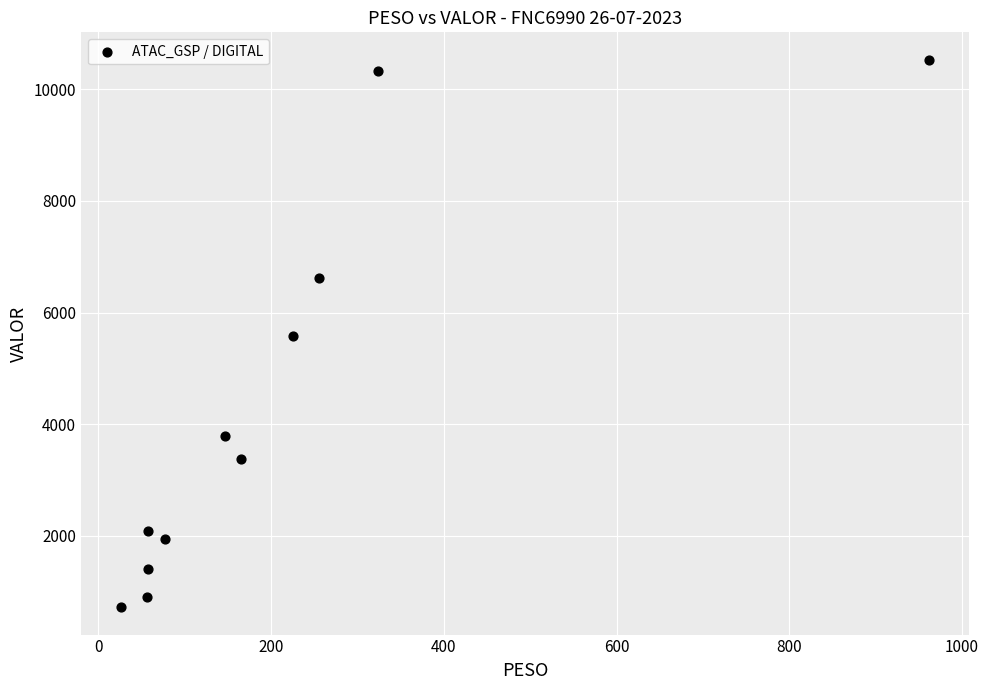

What is the range of Y values (max minus min)?

9808.7